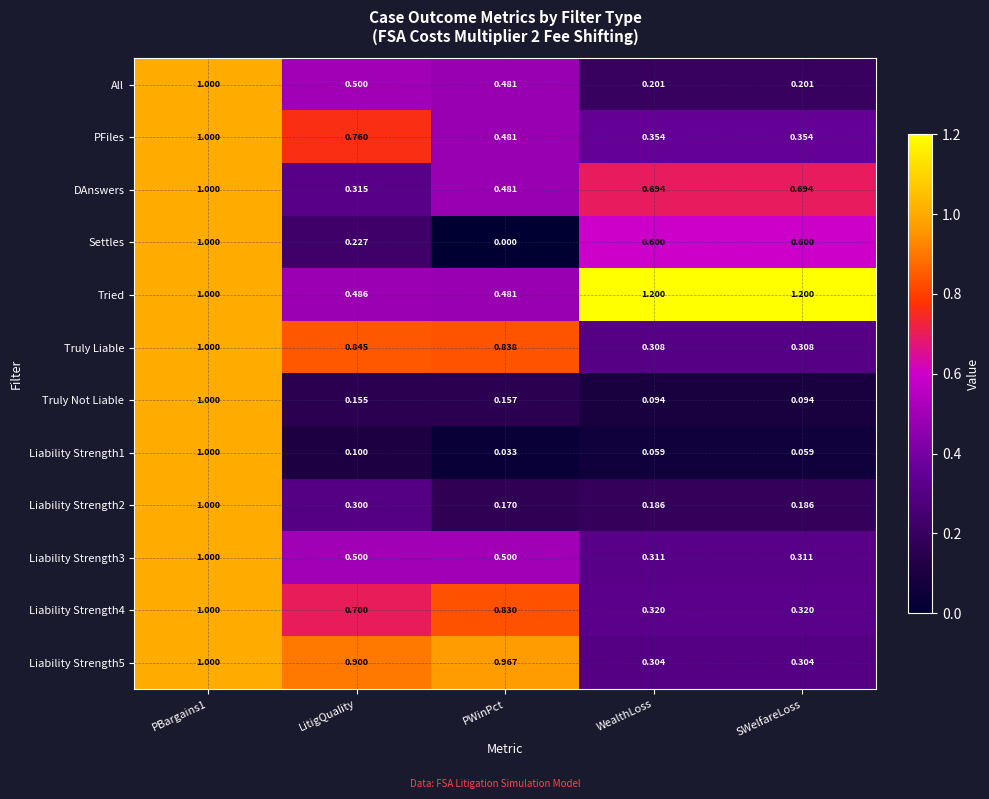

Between PBargains1 and SWelfareLoss, which series saw the biggest shift?

Liability Strength1